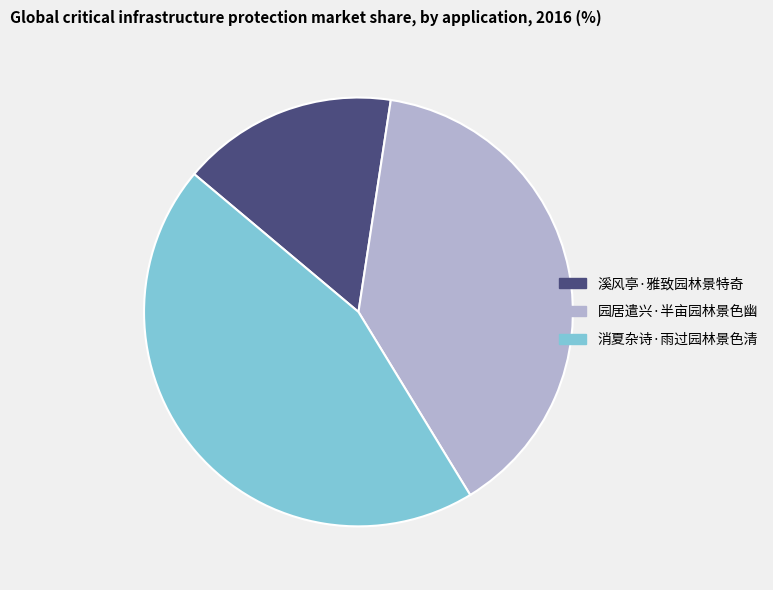

Is there any slice that represents more than half of the pie?

No